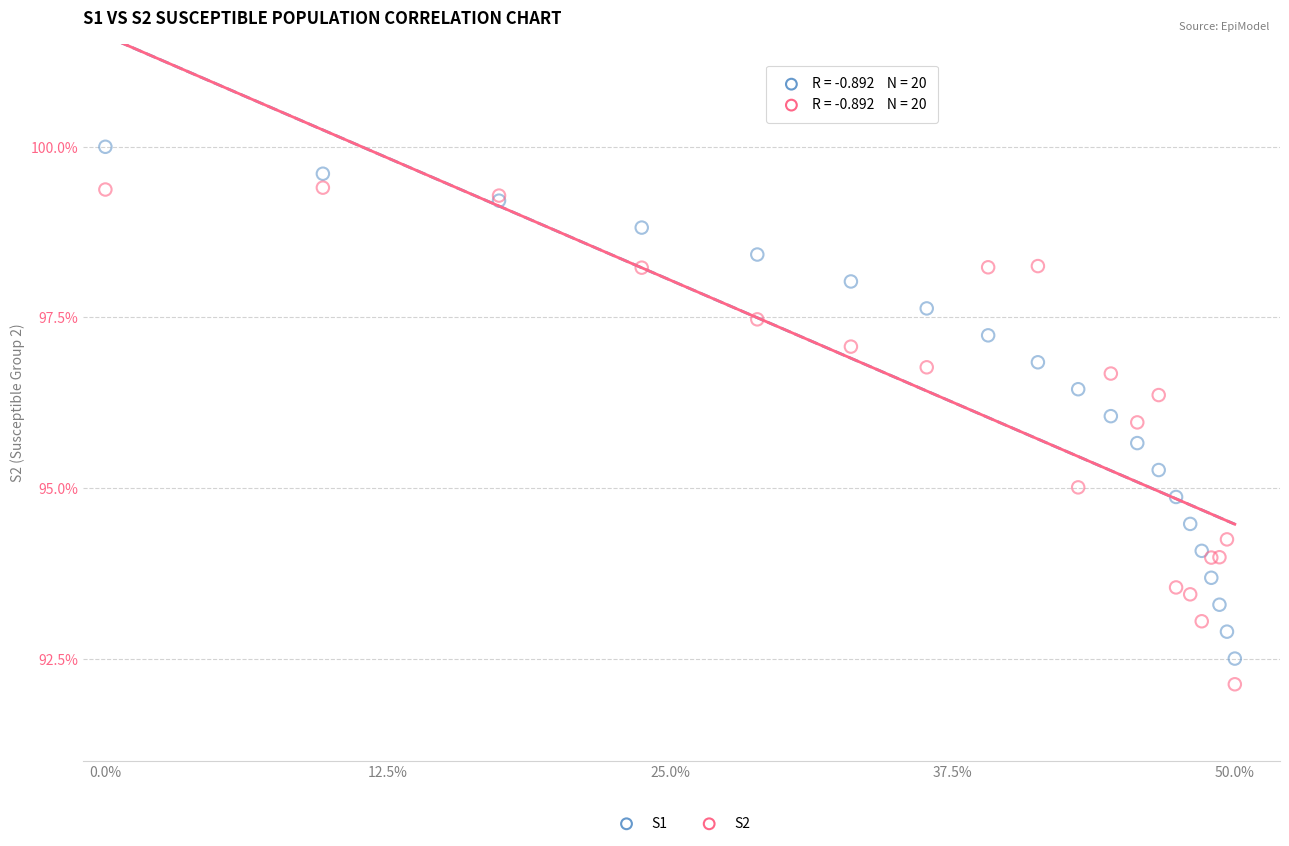

What are all the series names shown in the legend?

S1, S2